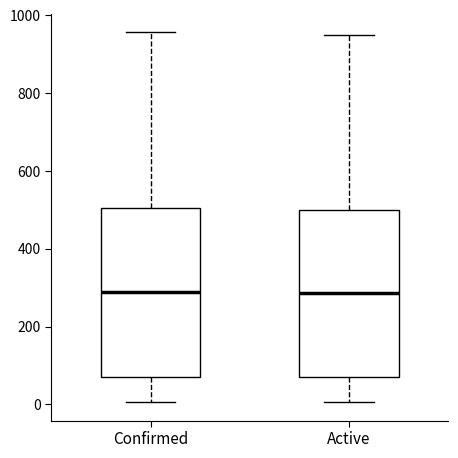

Reading left to right, read every box against the y-axis: the position of its median line, the range the box covers, and the ends of its whiskers. The values are not printed on the chart, so give them approximately, as read against the axis.

Confirmed: median 280, box 80 to 500, whiskers 0 to 960
Active: median 280, box 80 to 500, whiskers 0 to 960